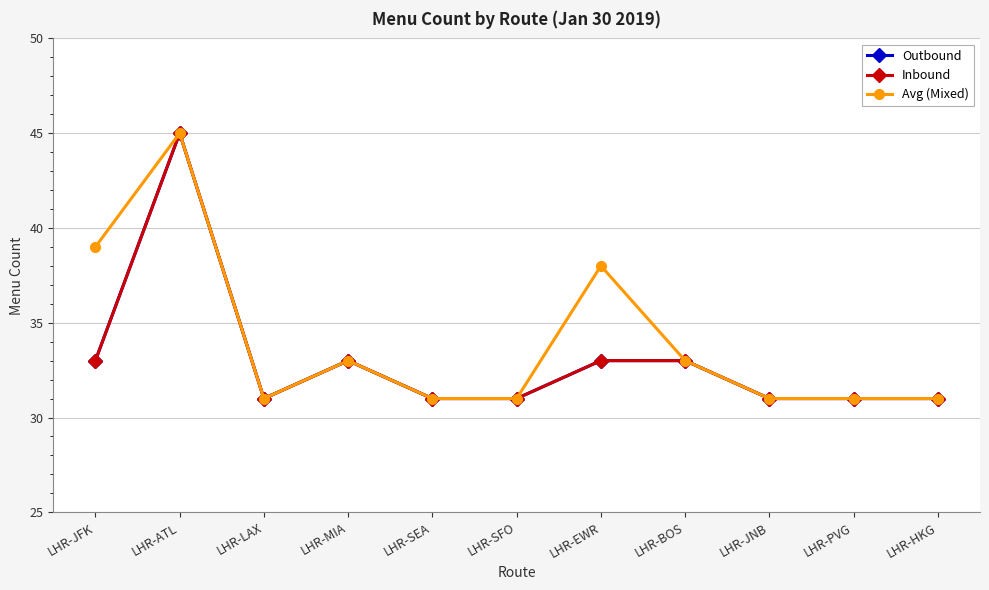

Reading right to left, what are all the values shown in this chart?

Outbound: LHR-HKG=31	LHR-PVG=31	LHR-JNB=31	LHR-BOS=33	LHR-EWR=33	LHR-SFO=31	LHR-SEA=31	LHR-MIA=33	LHR-LAX=31	LHR-ATL=45	LHR-JFK=33
Inbound: LHR-HKG=31	LHR-PVG=31	LHR-JNB=31	LHR-BOS=33	LHR-EWR=33	LHR-SFO=31	LHR-SEA=31	LHR-MIA=33	LHR-LAX=31	LHR-ATL=45	LHR-JFK=33
Avg (Mixed): LHR-HKG=31	LHR-PVG=31	LHR-JNB=31	LHR-BOS=33	LHR-EWR=38	LHR-SFO=31	LHR-SEA=31	LHR-MIA=33	LHR-LAX=31	LHR-ATL=45	LHR-JFK=39